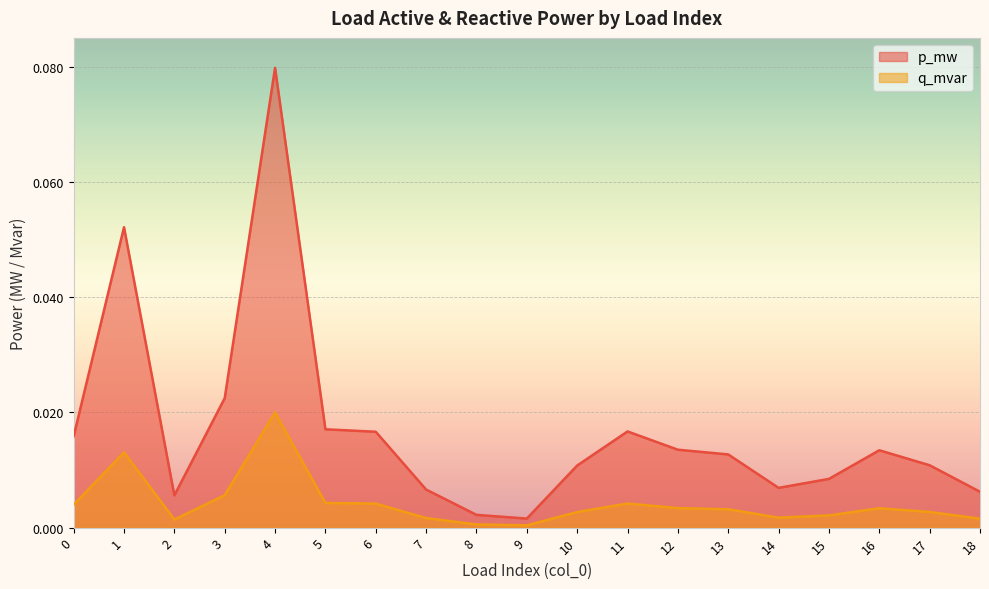

How many interior local peaks does the p_mw series have?

4